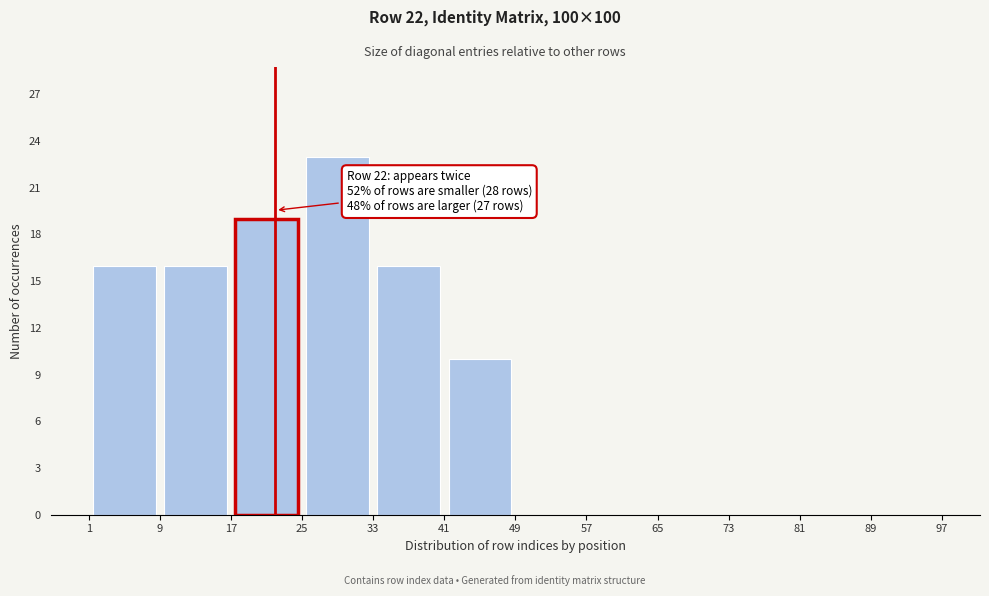

Over which range of the x-axis is the bar tallest?

25 to 33